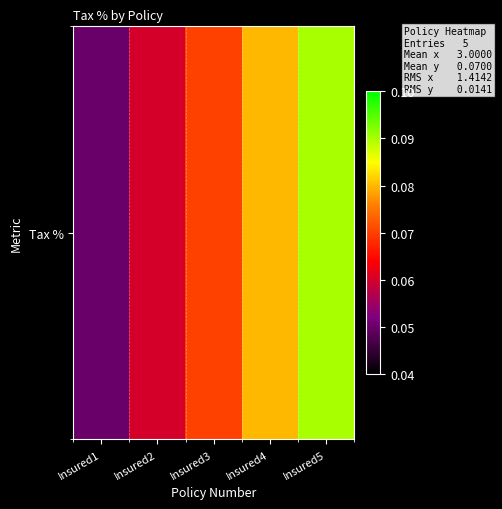

Which has a higher value, Insured3 or Insured1?

Insured3